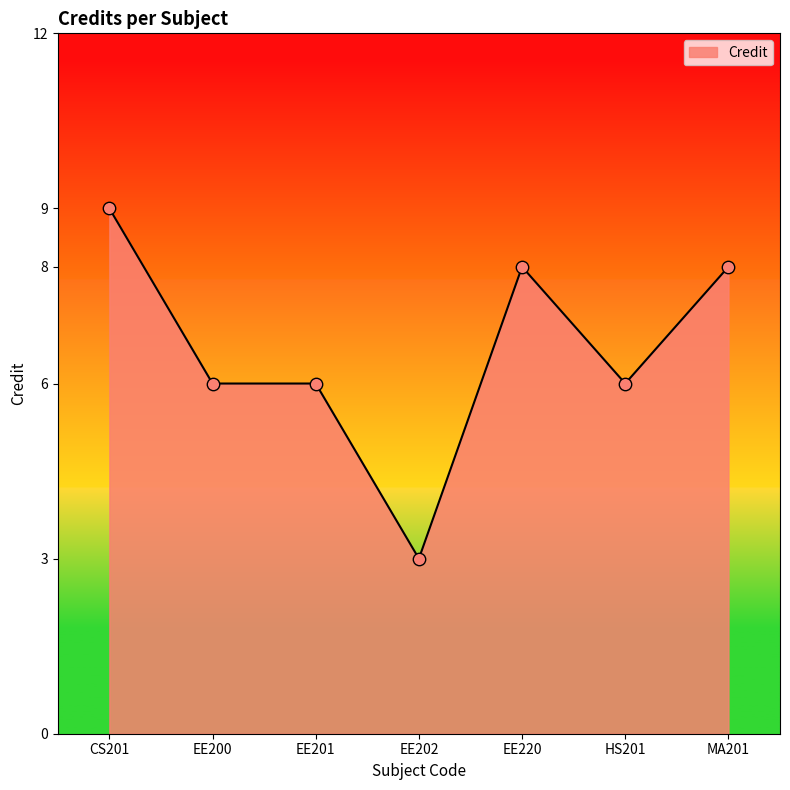

What is the change in value from EE200 to MA201?

+2